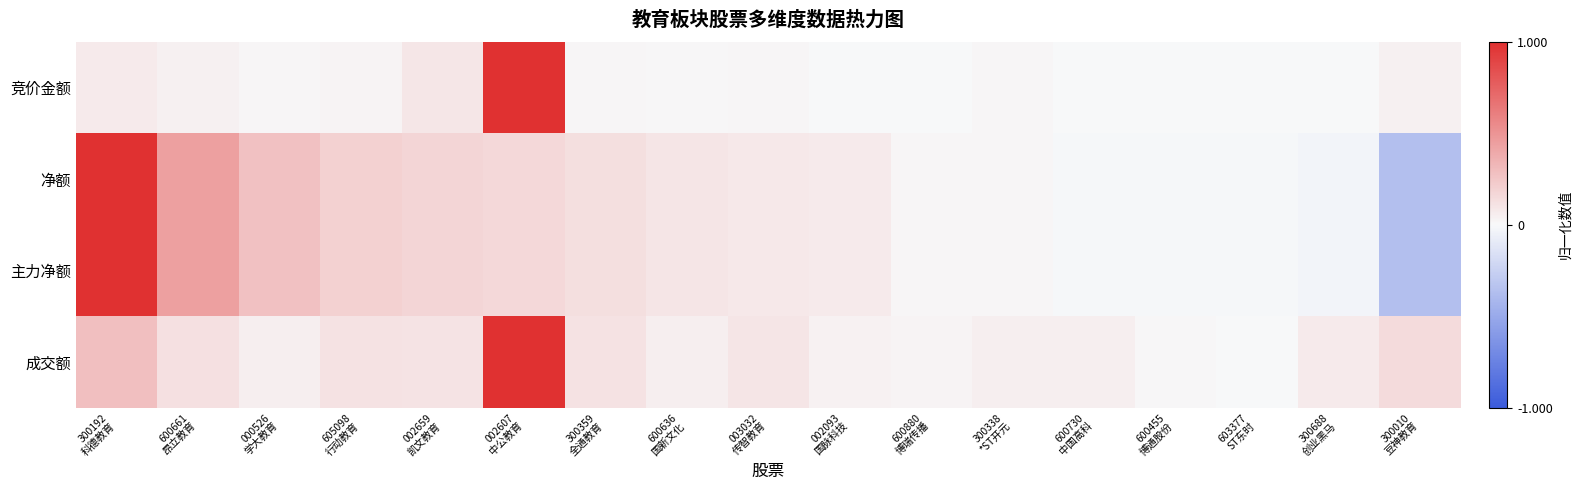

Reading right to left, extract all data points from this chart.

竞价金额: 300010
豆神教育=0.0	300688
创业黑马=0.0	603377
ST东时=0.0	600455
博通股份=0.0	600730
中国高科=0.0	300338
*ST开元=0.0	600880
博瑞传播=0.0	002093
国脉科技=0.0	003032
传智教育=0.0	600636
国新文化=0.0	300359
全通教育=0.0	002607
中公教育=1.0	002659
凯文教育=0.1	605098
行动教育=0.0	000526
学大教育=0.0	600661
昂立教育=0.0	300192
科德教育=0.1
净额: 300010
豆神教育=-0.4	300688
创业黑马=-0.0	603377
ST东时=-0.0	600455
博通股份=-0.0	600730
中国高科=-0.0	300338
*ST开元=0.0	600880
博瑞传播=0.0	002093
国脉科技=0.1	003032
传智教育=0.1	600636
国新文化=0.1	300359
全通教育=0.1	002607
中公教育=0.2	002659
凯文教育=0.2	605098
行动教育=0.2	000526
学大教育=0.3	600661
昂立教育=0.4	300192
科德教育=1.0
主力净额: 300010
豆神教育=-0.4	300688
创业黑马=-0.0	603377
ST东时=-0.0	600455
博通股份=-0.0	600730
中国高科=-0.0	300338
*ST开元=0.0	600880
博瑞传播=0.0	002093
国脉科技=0.1	003032
传智教育=0.1	600636
国新文化=0.1	300359
全通教育=0.1	002607
中公教育=0.2	002659
凯文教育=0.2	605098
行动教育=0.2	000526
学大教育=0.3	600661
昂立教育=0.4	300192
科德教育=1.0
成交额: 300010
豆神教育=0.1	300688
创业黑马=0.1	603377
ST东时=0.0	600455
博通股份=0.0	600730
中国高科=0.1	300338
*ST开元=0.0	600880
博瑞传播=0.0	002093
国脉科技=0.0	003032
传智教育=0.1	600636
国新文化=0.1	300359
全通教育=0.1	002607
中公教育=1.0	002659
凯文教育=0.1	605098
行动教育=0.1	000526
学大教育=0.1	600661
昂立教育=0.1	300192
科德教育=0.3